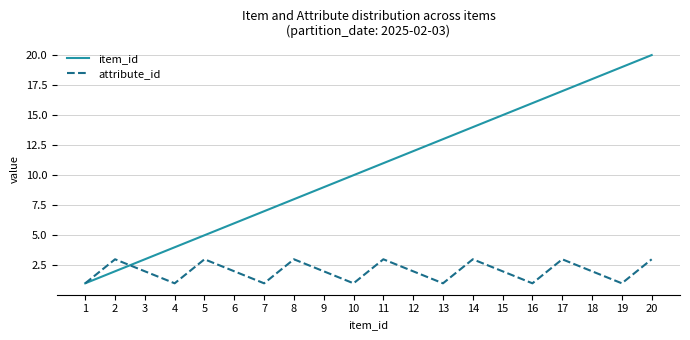

Between 7 and 16, which series saw the biggest shift?

item_id